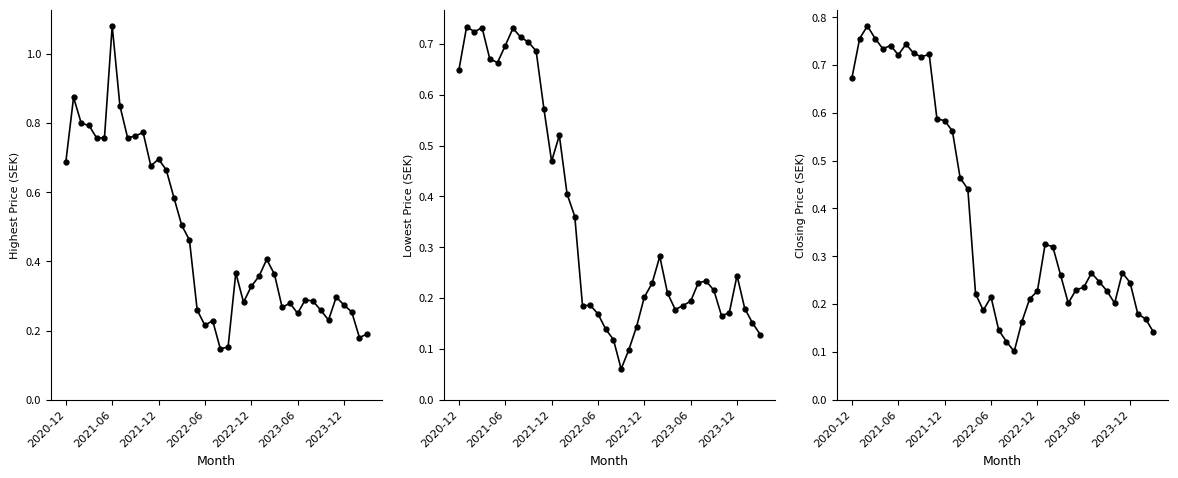

At 8, list the series in order from smallest to largest.

Lowest Price, Closing Price, Highest Price